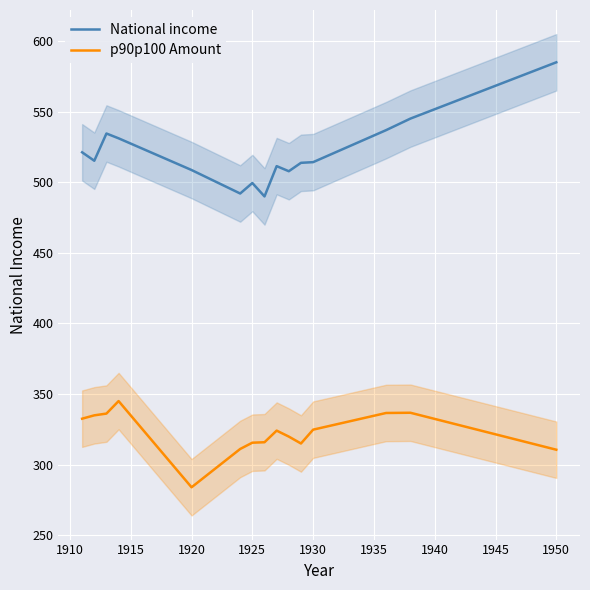

Reading right to left, what are all the values shown in this chart?

National income: 585.0	545.1	536.9	514.3	513.8	507.8	511.4	490.0	499.5	492.0	508.7	531.1	534.6	515.3	521.2
p90p100 Amount: 310.5	336.7	336.6	324.8	314.9	319.8	324.1	315.8	315.5	311.1	283.9	345.0	336.1	334.9	332.5